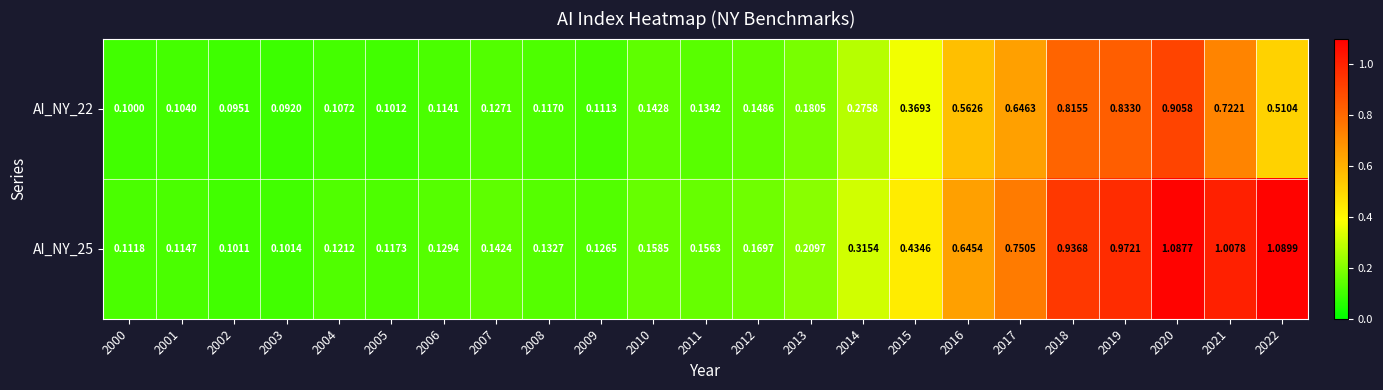

Is the value of AI_NY_22 at 2003 greater than the value of AI_NY_25 at 2017?

No